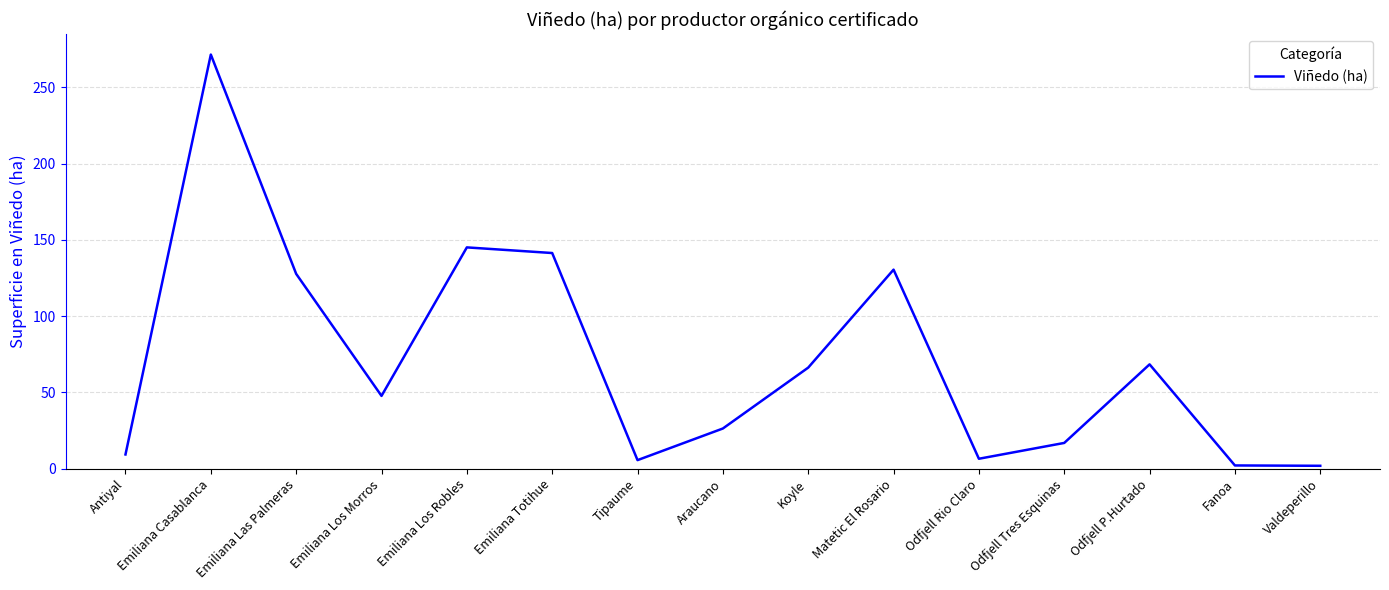

What is the maximum value shown in the chart?

271.5